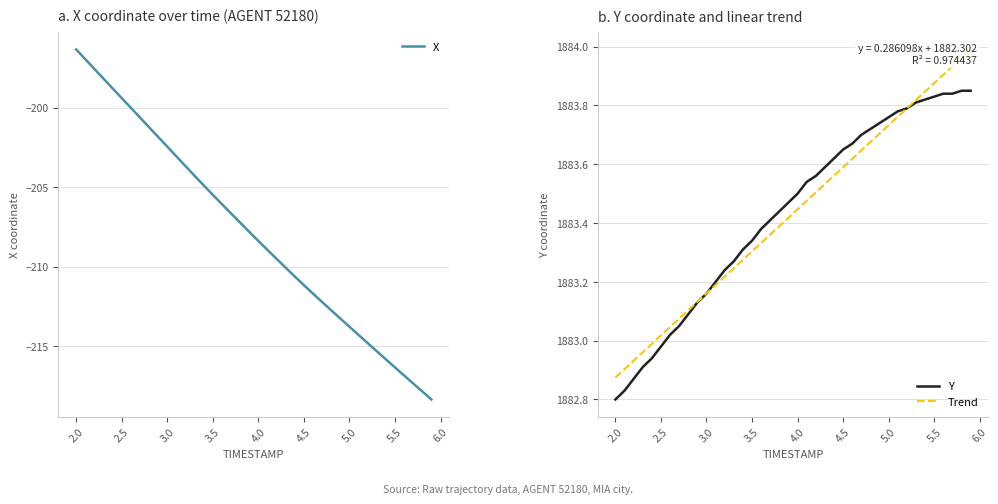

At which label does Y reach its minimum?

2.0